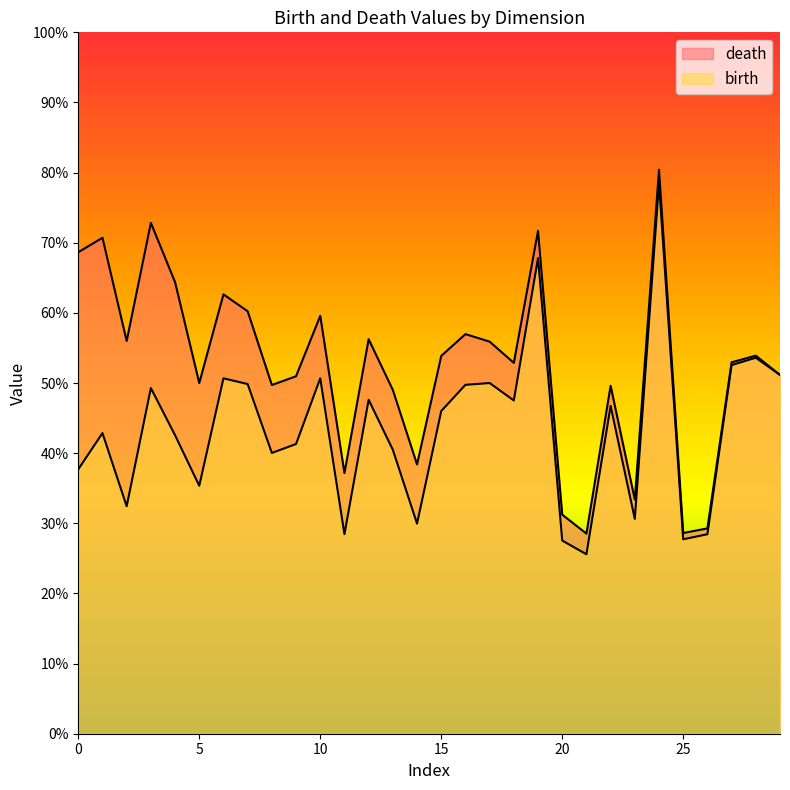

True or false: birth and death cross at least once.

False